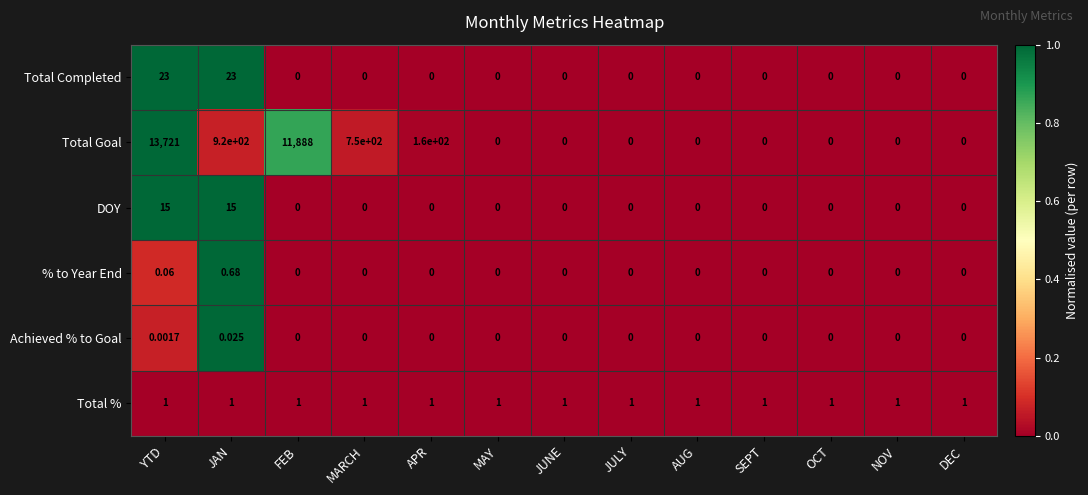

Which series has the widest spread of values?

Total Goal